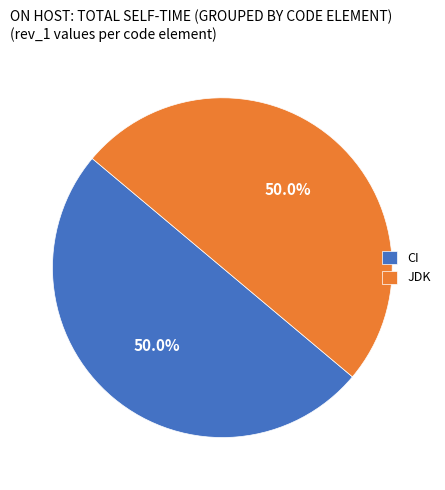

How much of the chart is everything except JDK?

50.0%